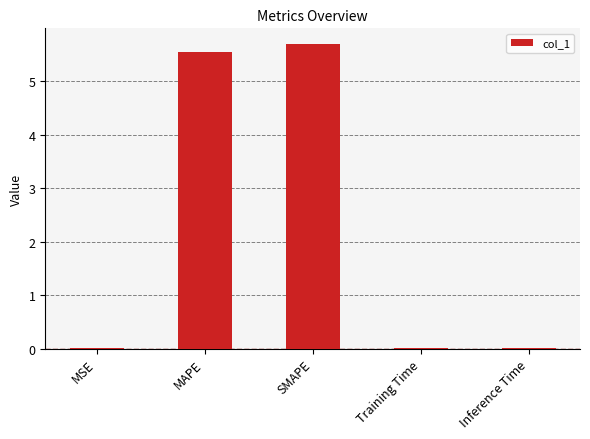

Between MAPE and Training Time, which is larger?

MAPE